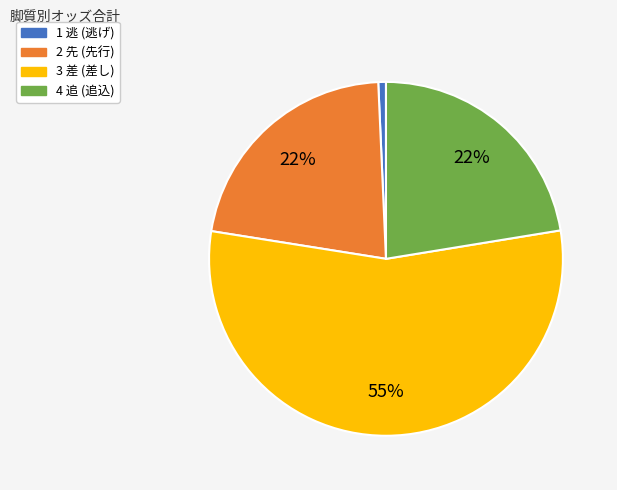

To the nearest percent, what is the difference between the largest and smallest slice percentages?

54%